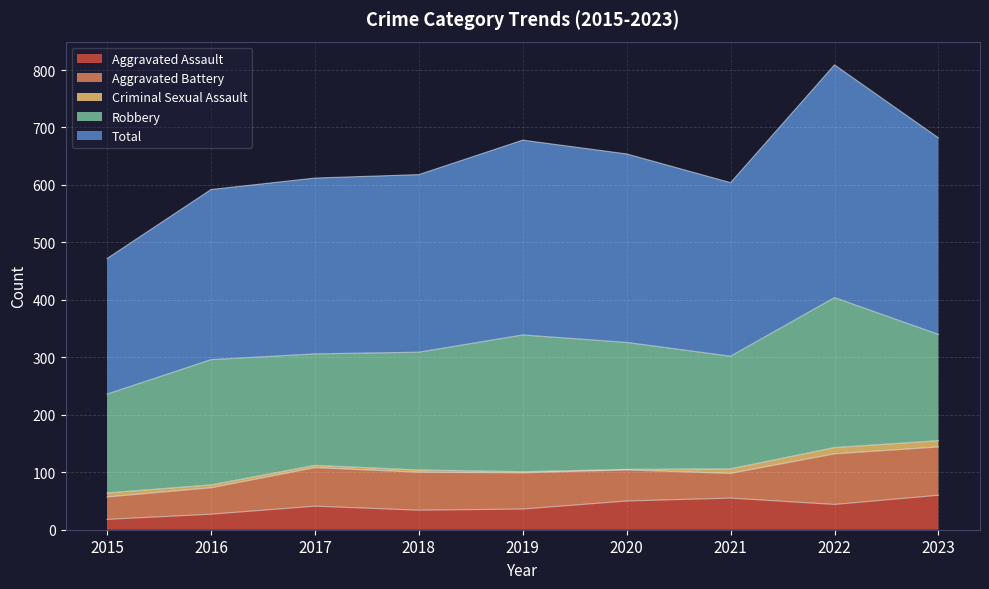

At which label is Robbery closest to 216?

2016